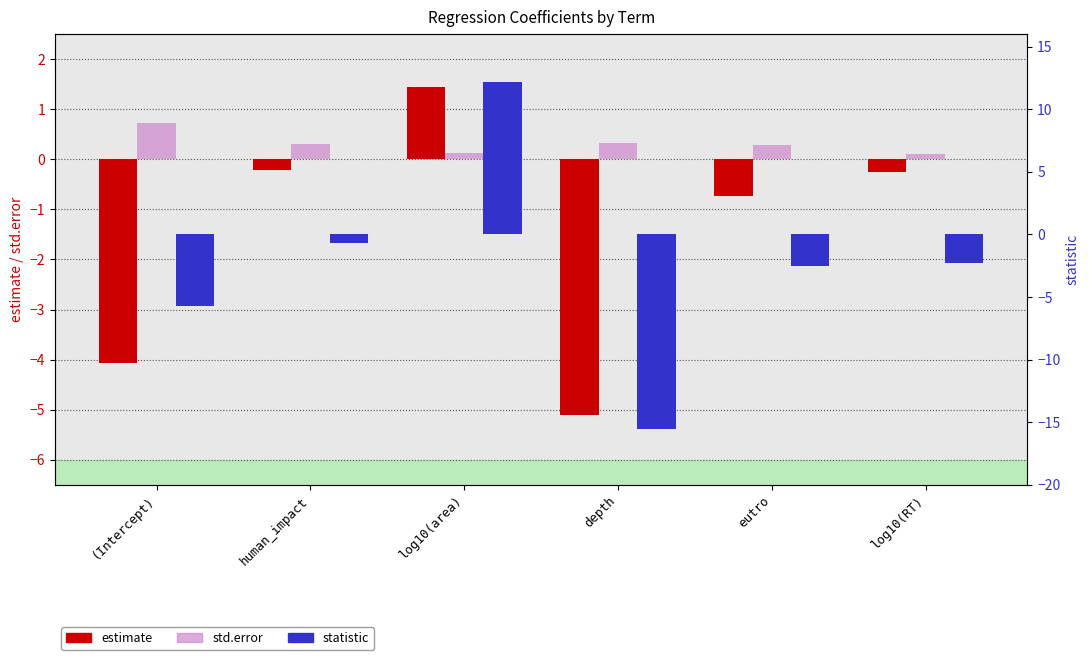

What is the label of the 6th bar from the right?

(Intercept)